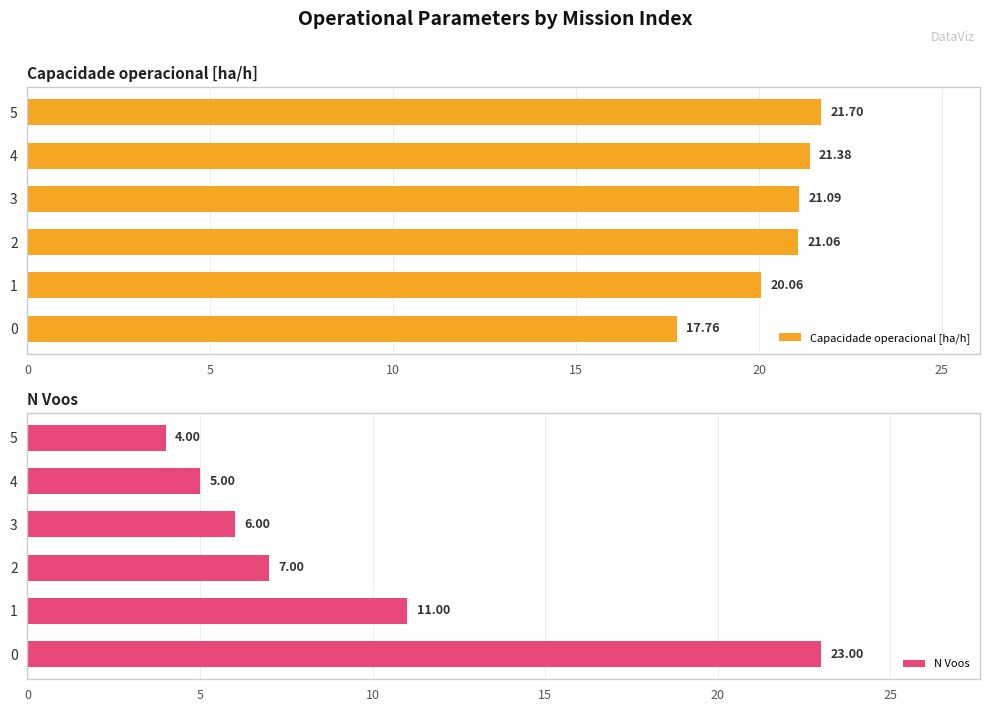

The value of Capacidade operacional [ha/h] at 2 is 21.1. True or false?

True